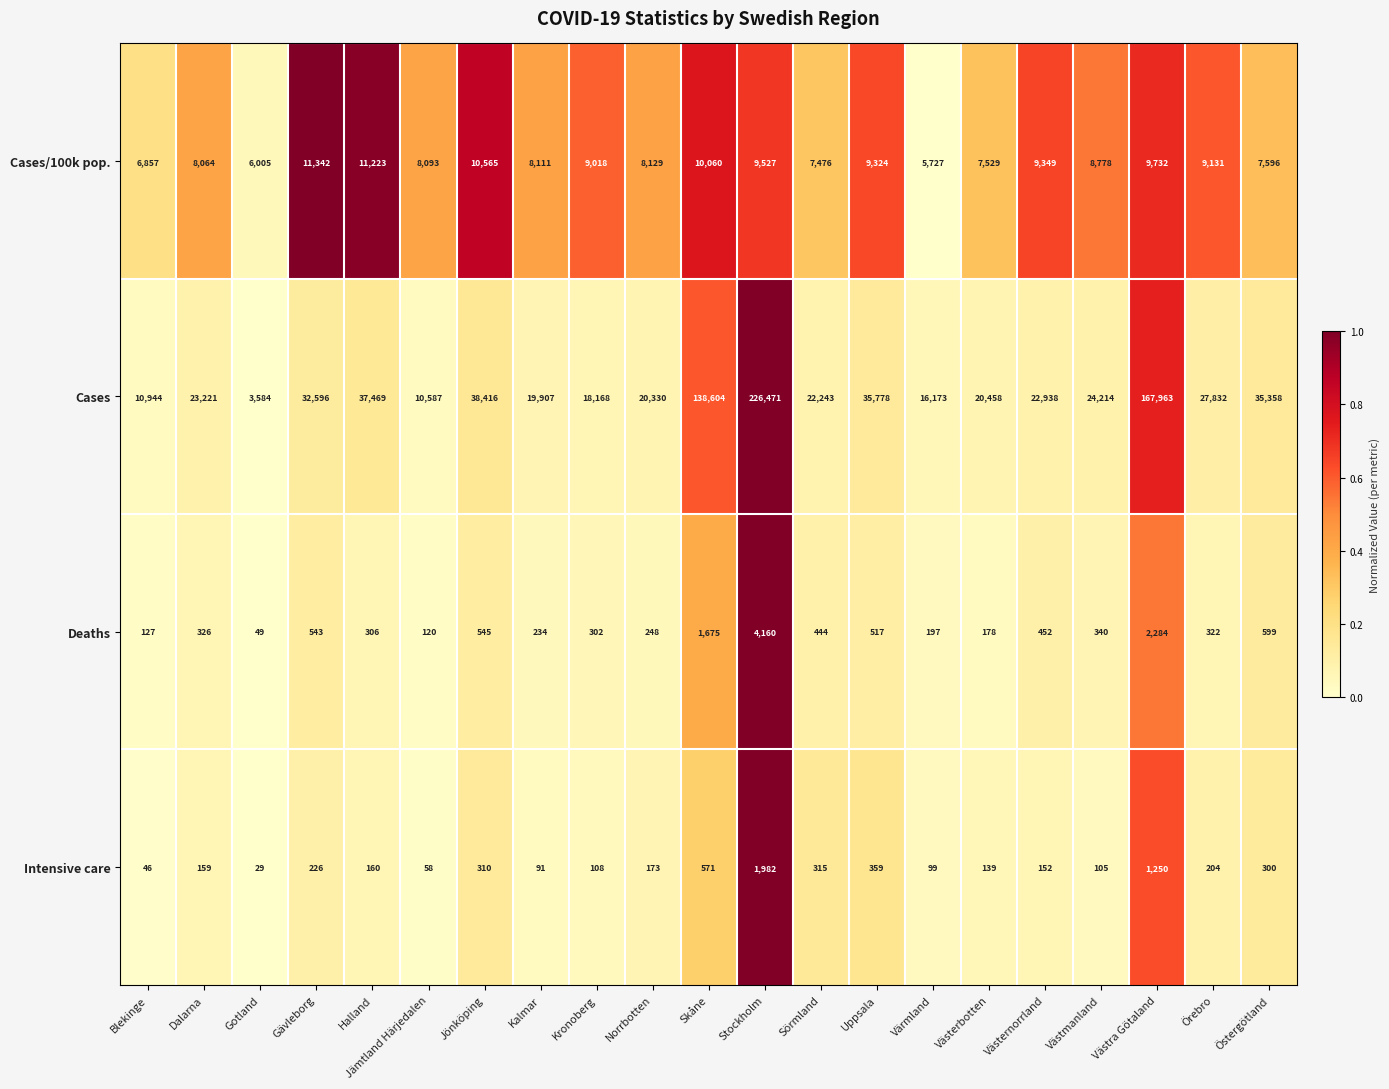

Is it true that Deaths equals 141 at Dalarna?

False